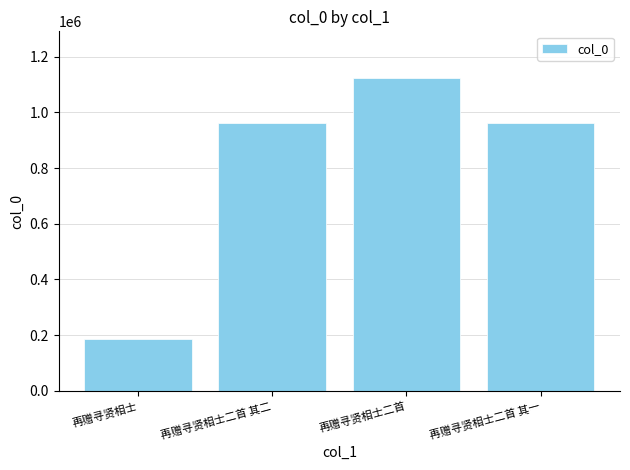

What is the label of the 3rd bar from the left?

再赠寻贤相士二首